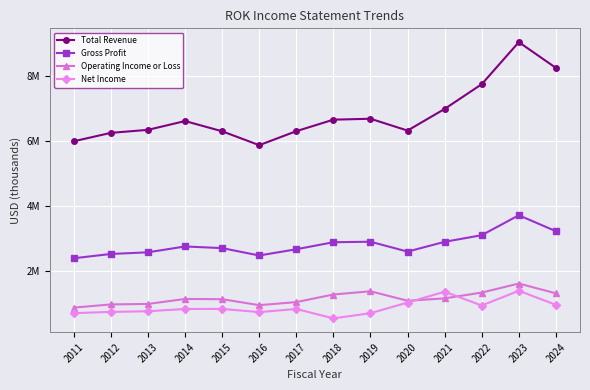

What is the difference between the Total Revenue values at 2022 and 2014?

1136900